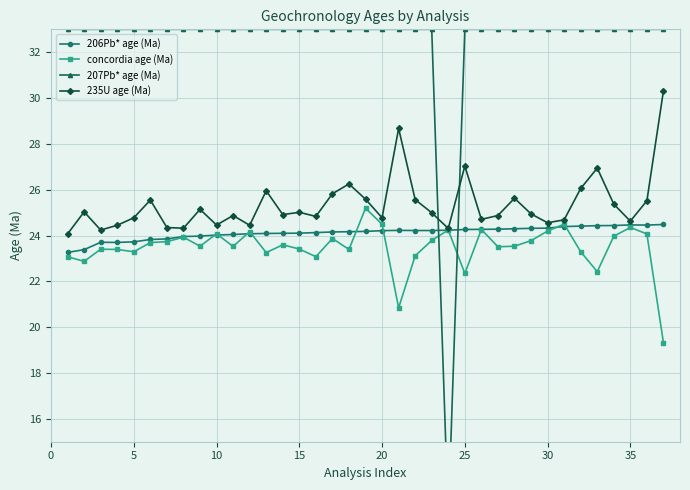

What is the maximum value for concordia age (Ma)?

25.2